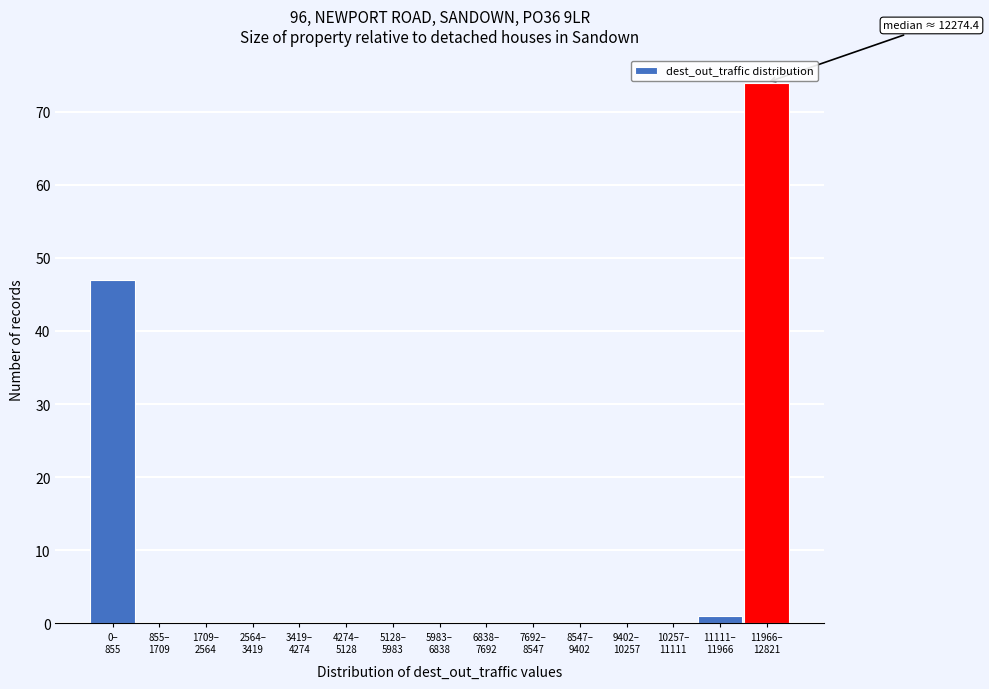

What is the maximum value shown in the chart?

74